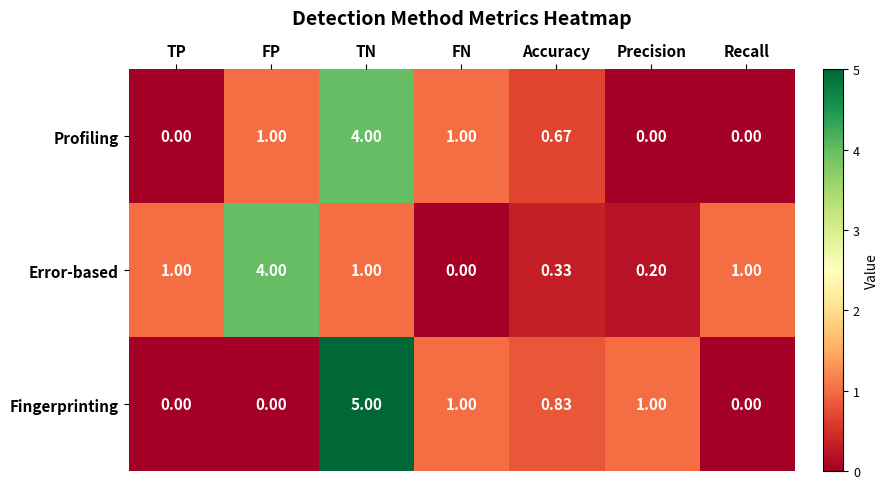

Which category has the highest value in the Fingerprinting series?

TN